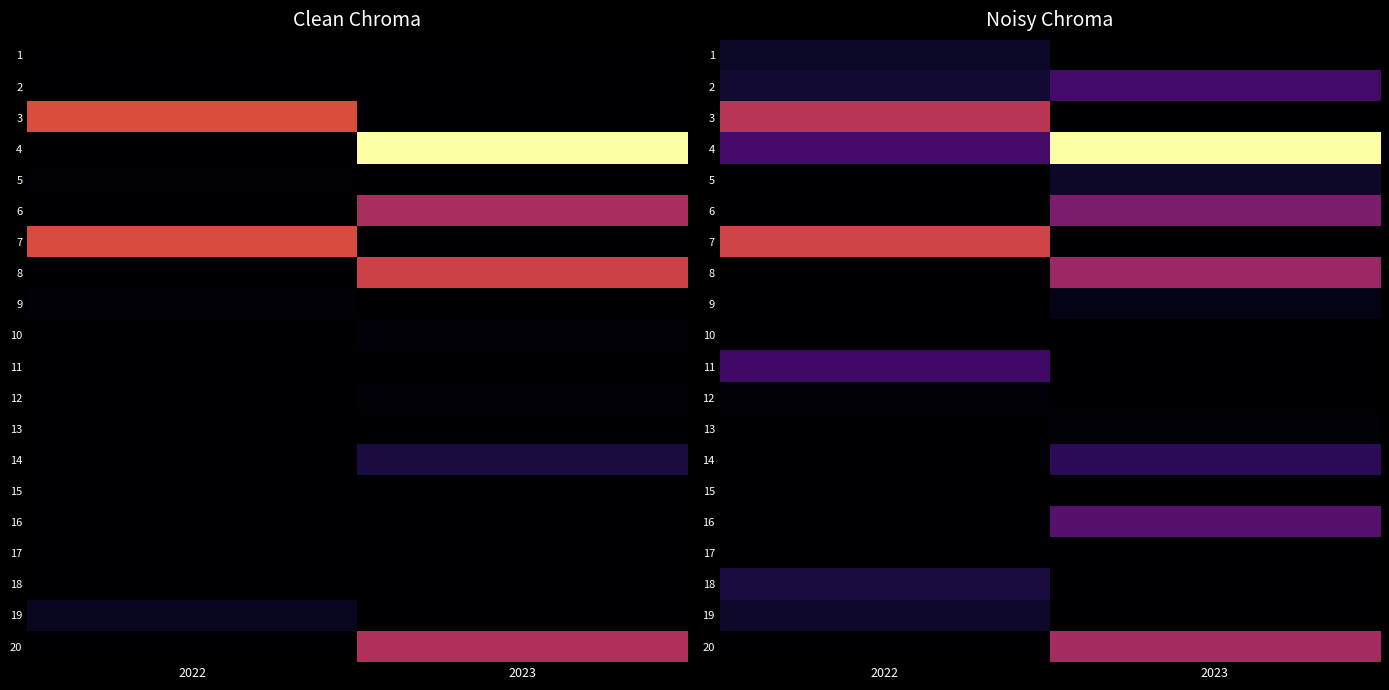

True or false: 20 has a value of 0.0 at 2022.

True